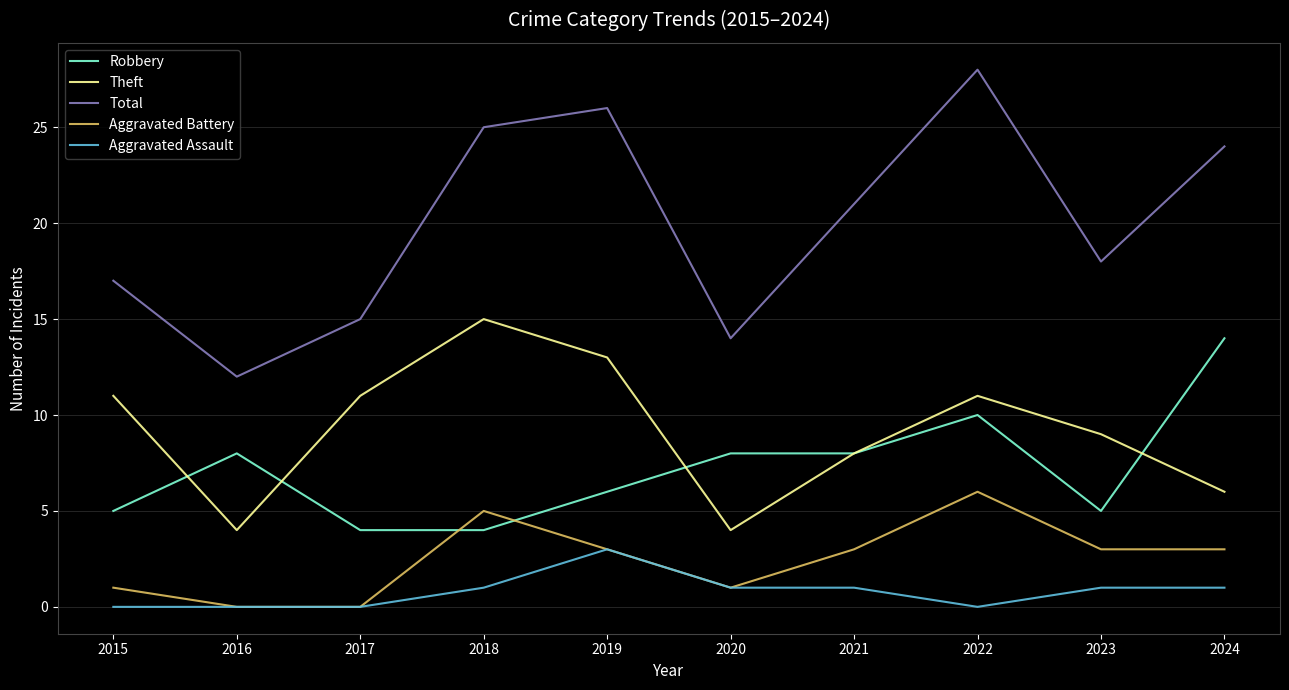

In Total, how many points are higher than both neighbors (excluding endpoints)?

2